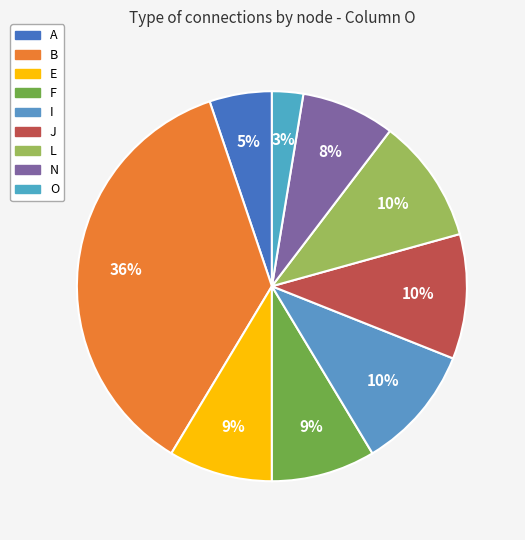

Is there a majority slice in this chart?

No